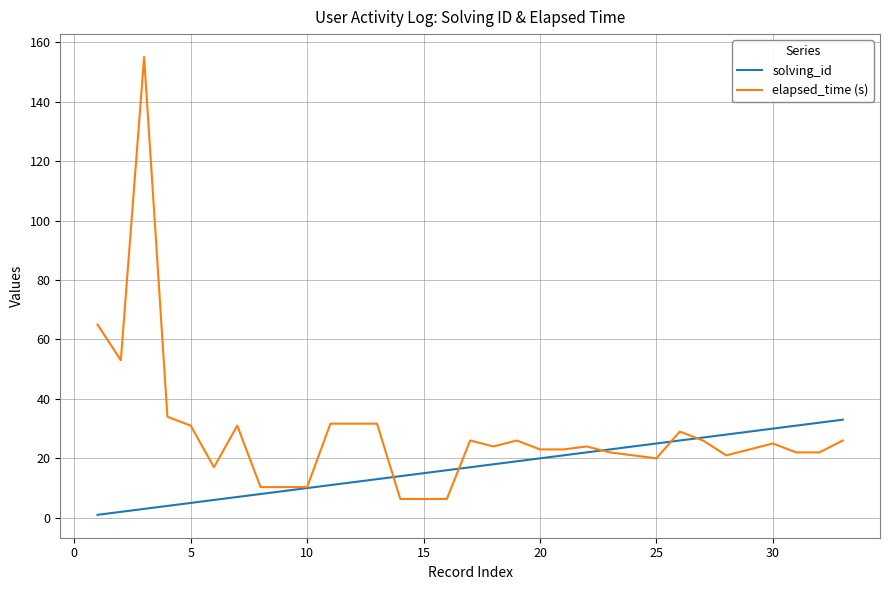

True or false: elapsed_time (s) and solving_id intersect in this chart.

True